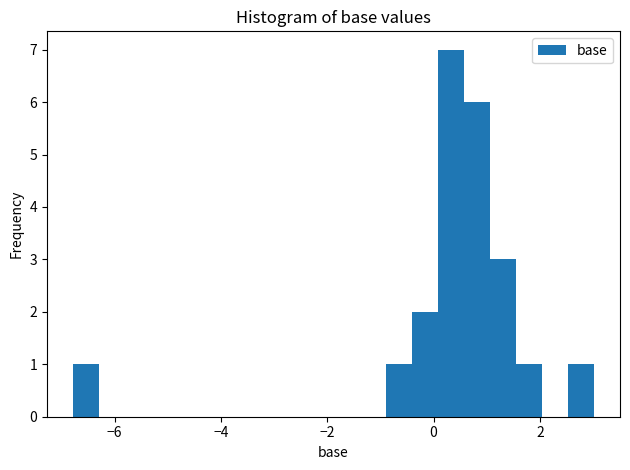

Around what value on the x-axis is the tallest bar? Give the approximate position of its centre, as read against the axis.

0.4